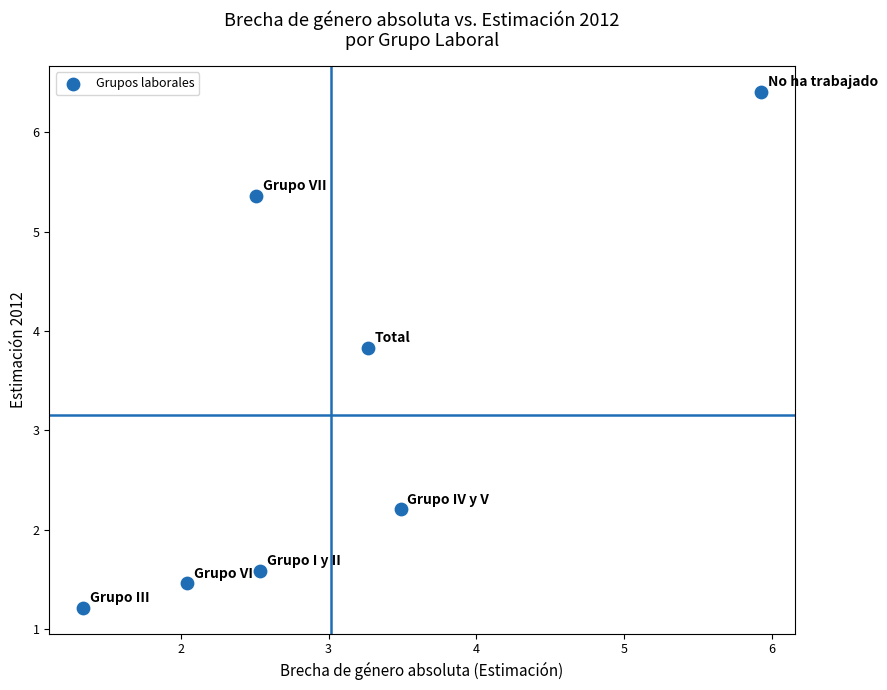

What is the average X value?

3.0